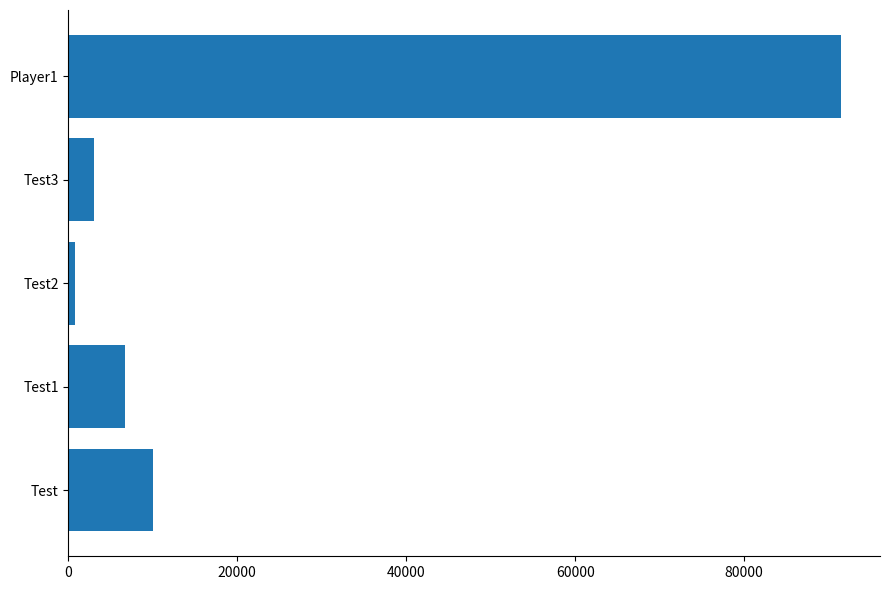

List the labels in order of value, smallest first.

Test2, Test3, Test1, Test, Player1